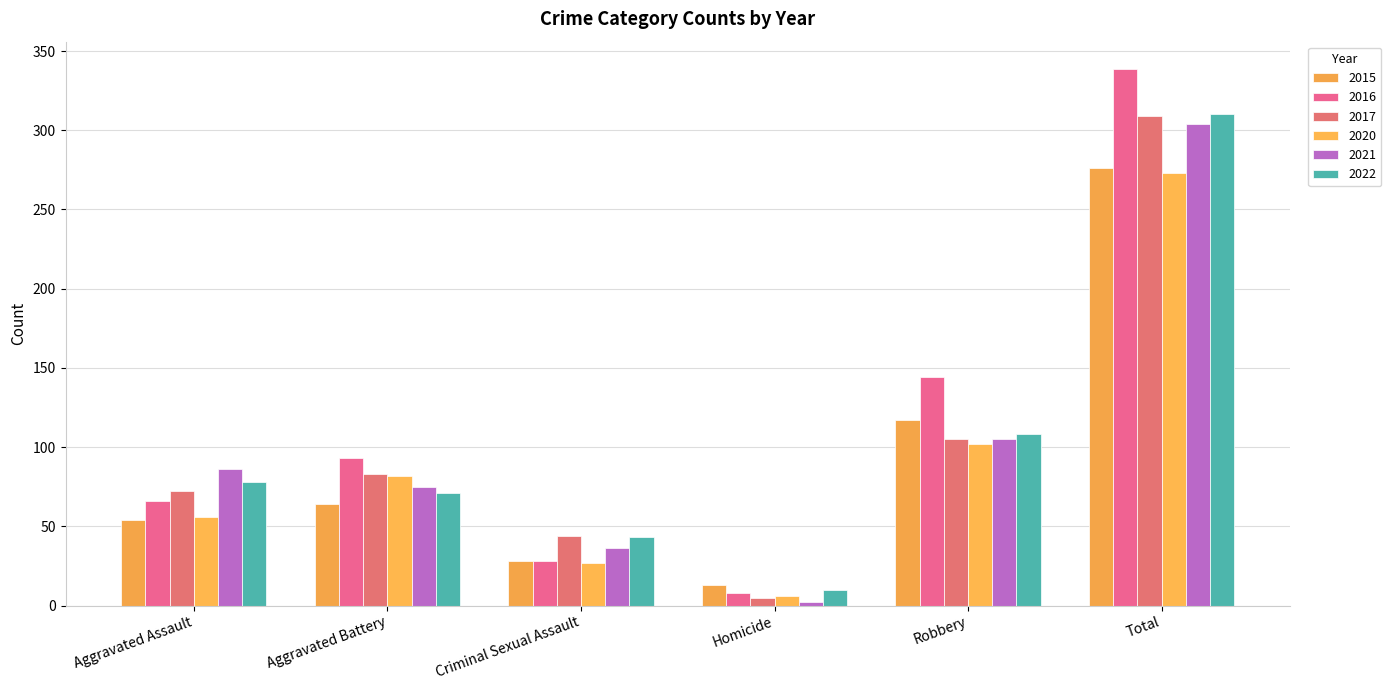

Rank the categories by 2017 value from lowest to highest.

Homicide, Criminal Sexual Assault, Aggravated Assault, Aggravated Battery, Robbery, Total